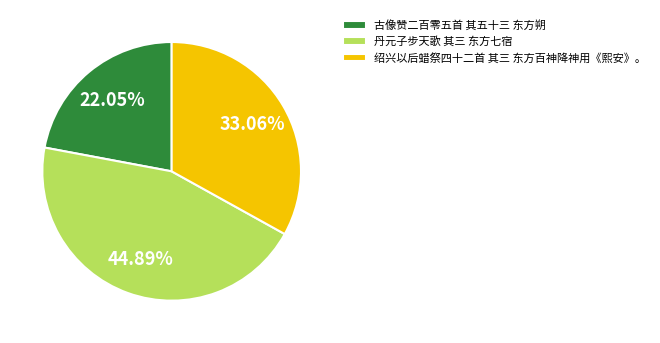

Approximately how many times larger is the value at 绍兴以后蜡祭四十二首 其三 东方百神降神用《熙安》。 compared to 古像赞二百零五首 其五十三 东方朔?

1.5